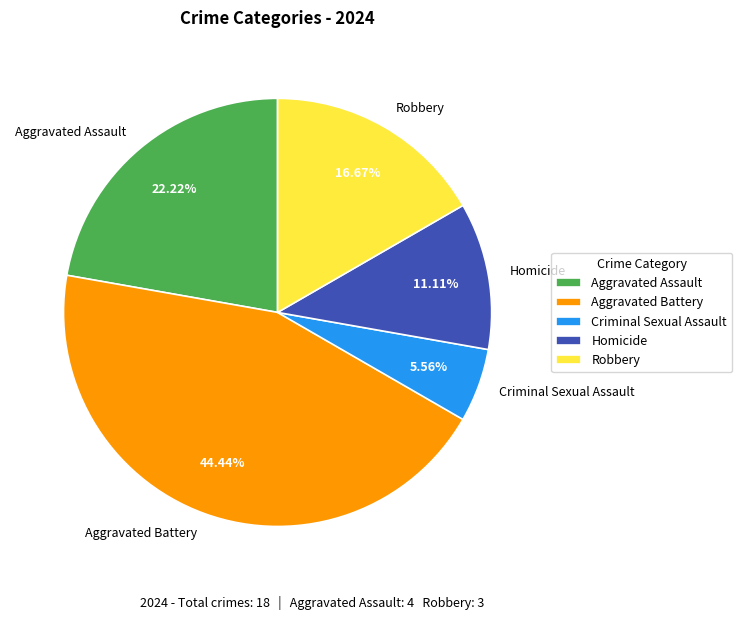

Does Aggravated Assault represent more than half of the total?

No